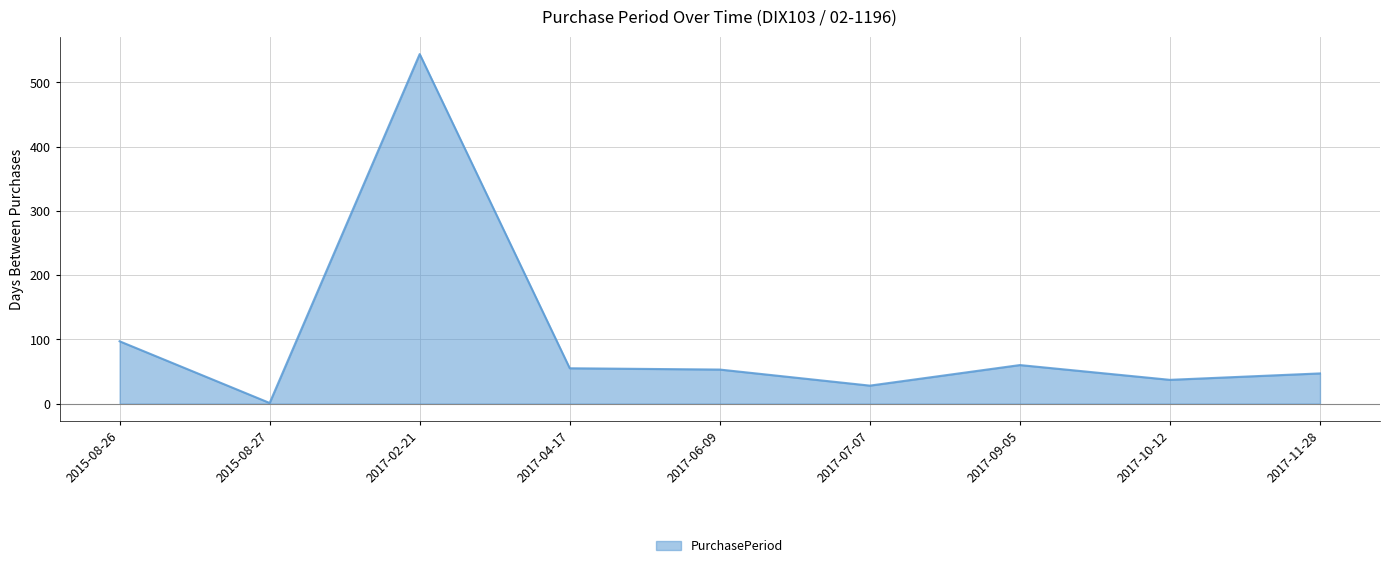

What is the sum of all values?

922